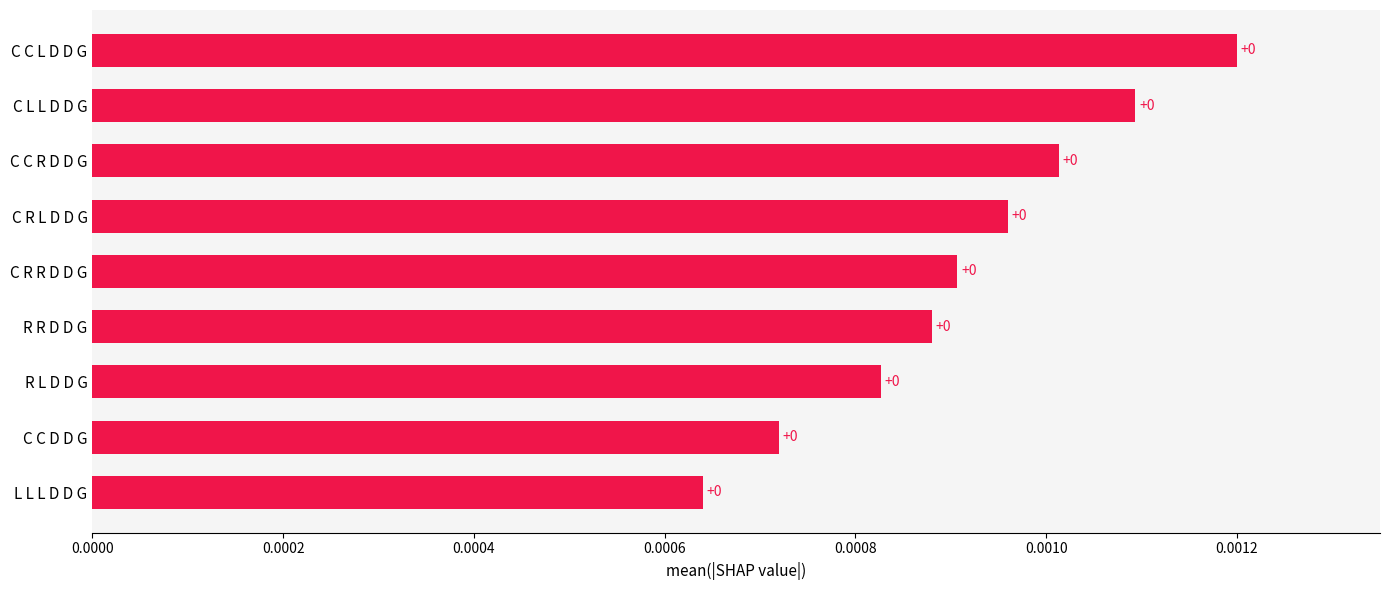

Does the chart contain stacked bars?

No